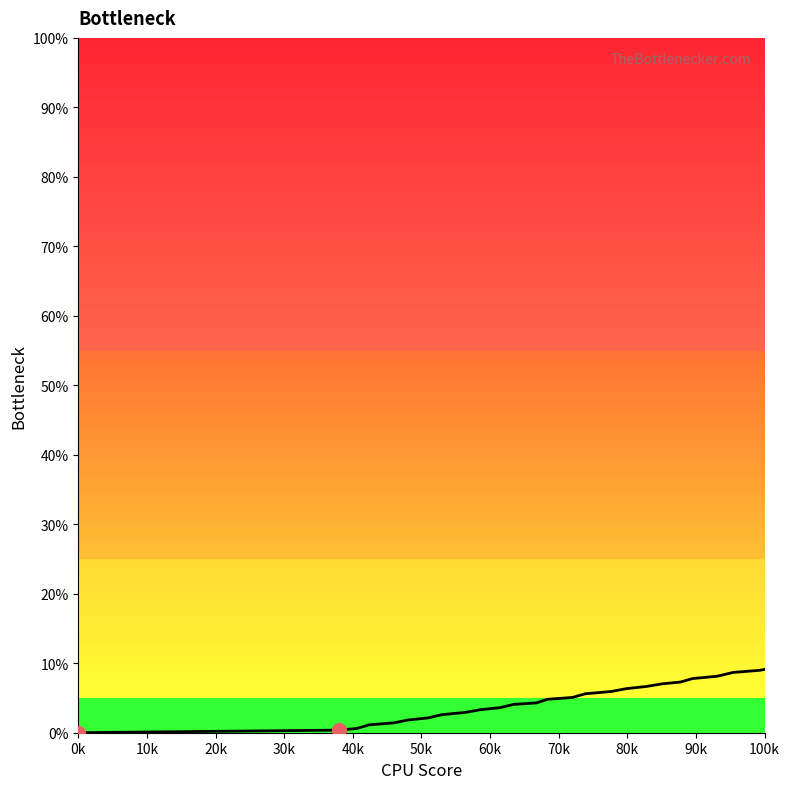

How many lines are shown in the chart?

2